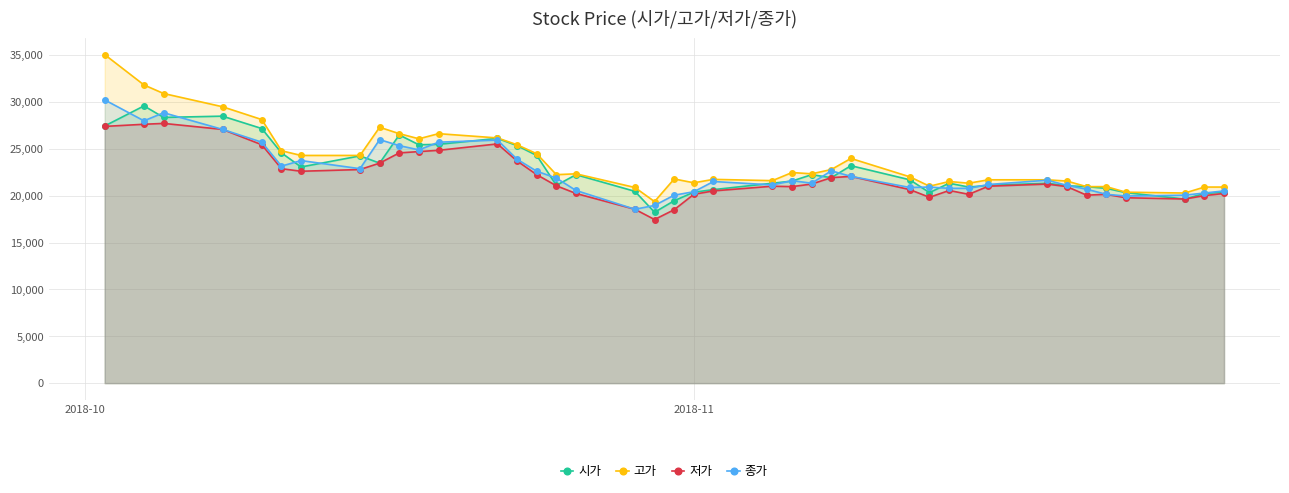

What is the difference between the maximum and minimum values in the 종가 series?

11674